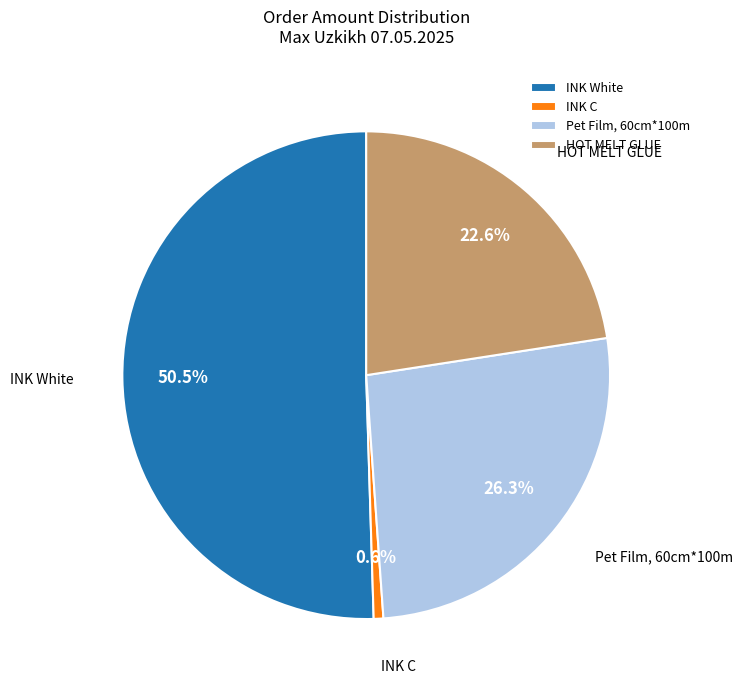

How much of the chart is everything except HOT MELT GLUE?

77.4%